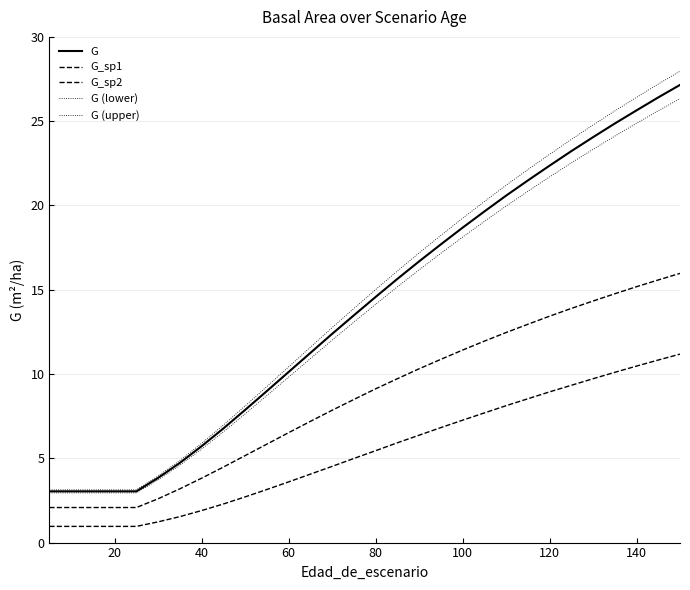

Count the number of data series in this chart.

5